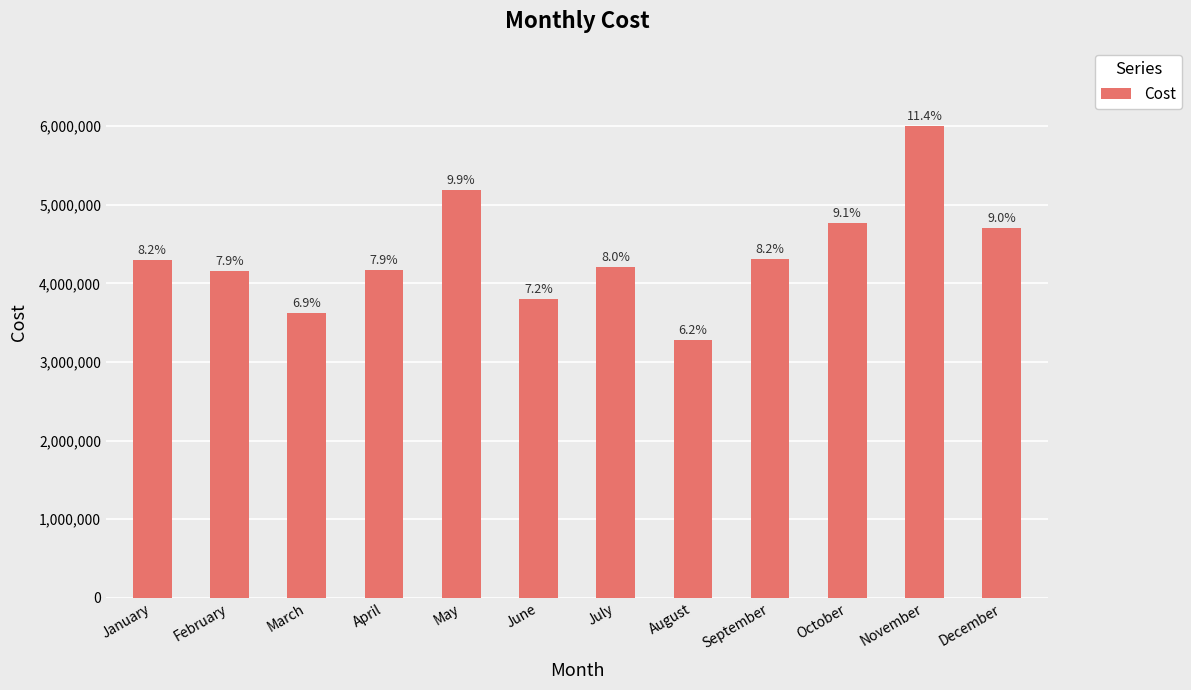

How many bars are there in total?

12